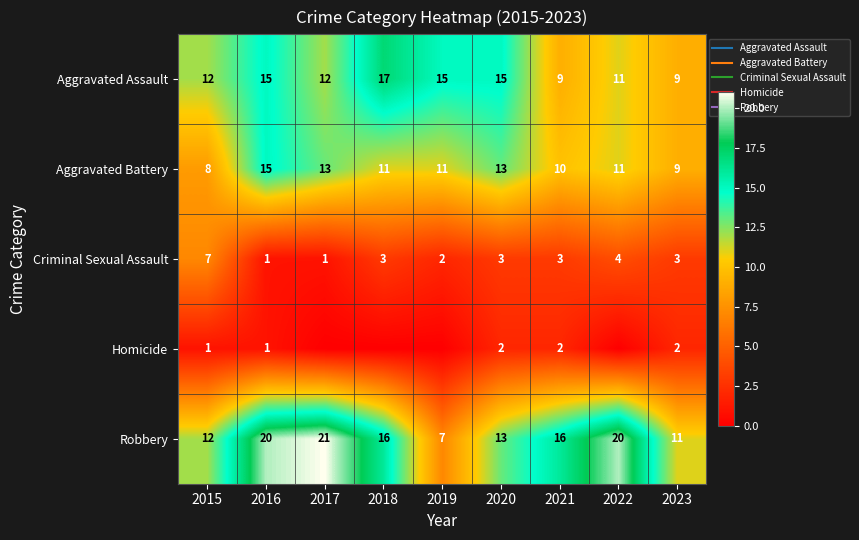

At which label is Aggravated Battery closest to 11?

2018